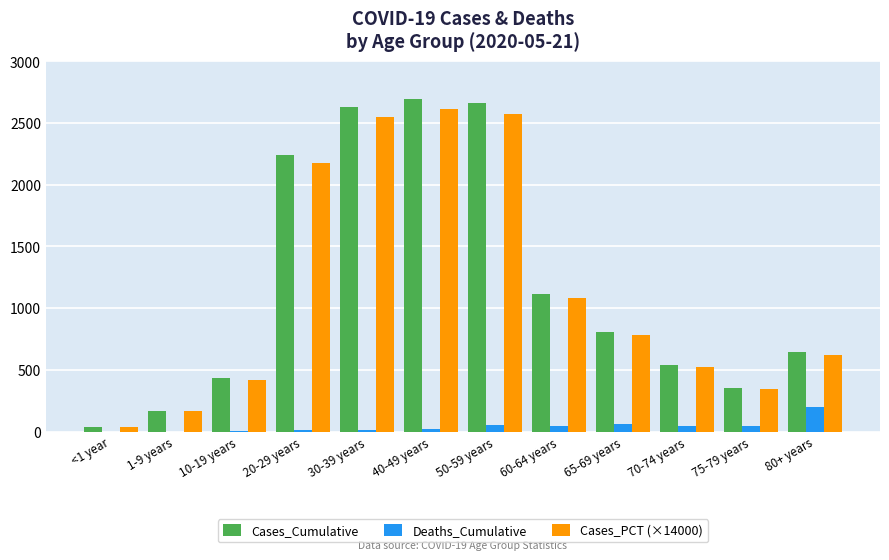

Is the value of Cases_Cumulative at 1-9 years greater than the value of Cases_PCT (×14000) at 30-39 years?

No